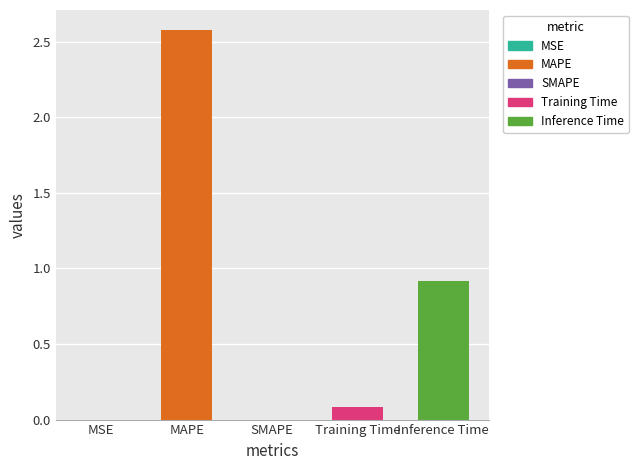

Are the bars horizontal?

No